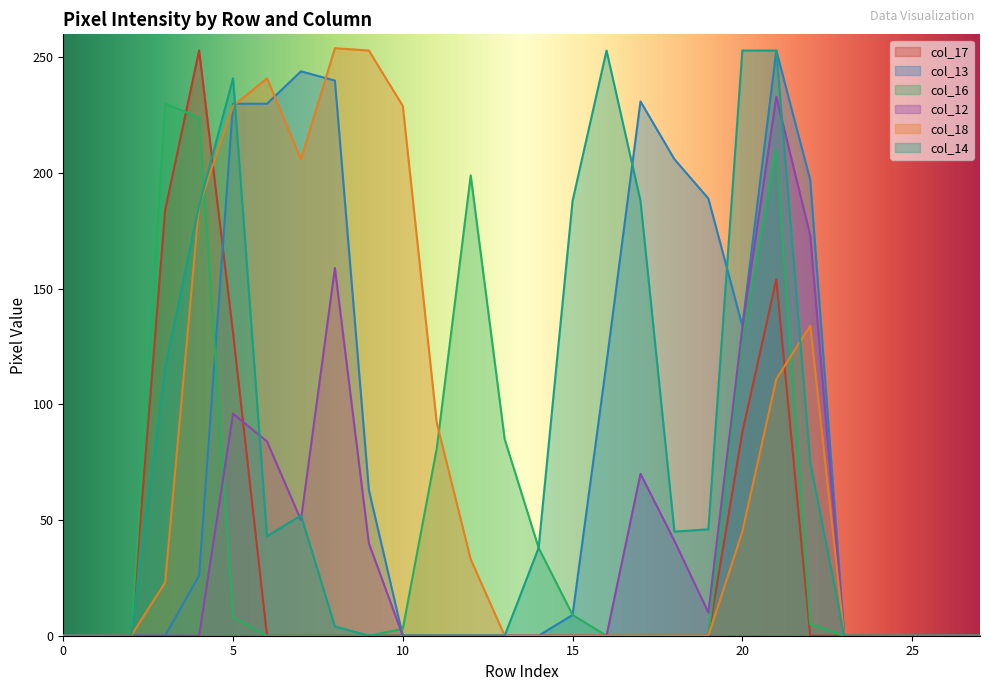

What is the maximum value shown in the chart?

254